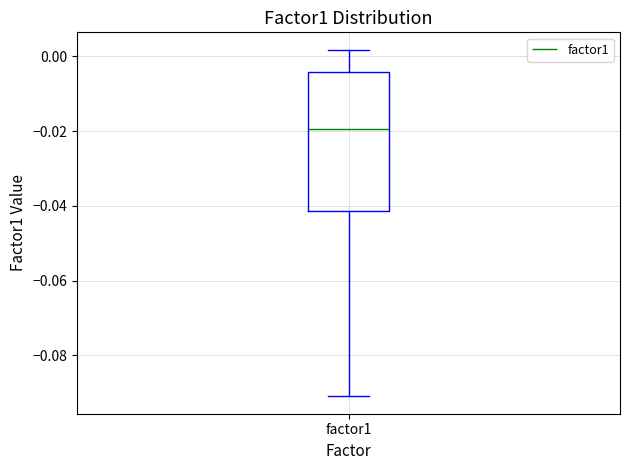

Transcribe this box plot: give where the median line is, the range the box spans, and where the two whiskers end, as read against the y-axis. The values are not printed on the chart, so give them approximately, as read against the axis.

median -0.020, box -0.042 to -0.004, whiskers -0.092 to 0.002